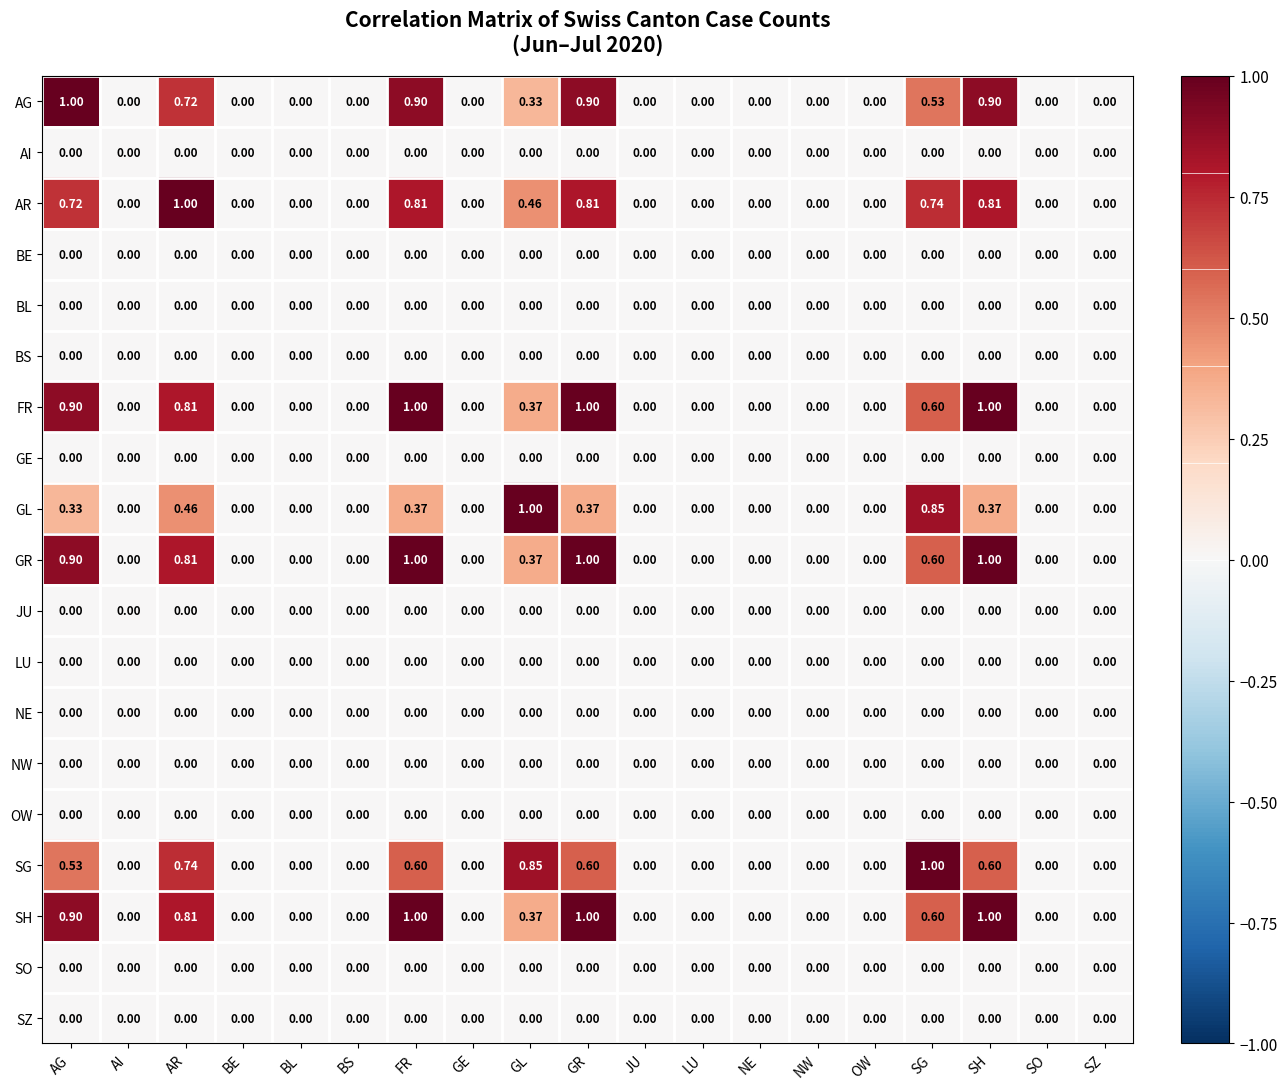

What is the spread (max minus min) of values at GL?

1.0